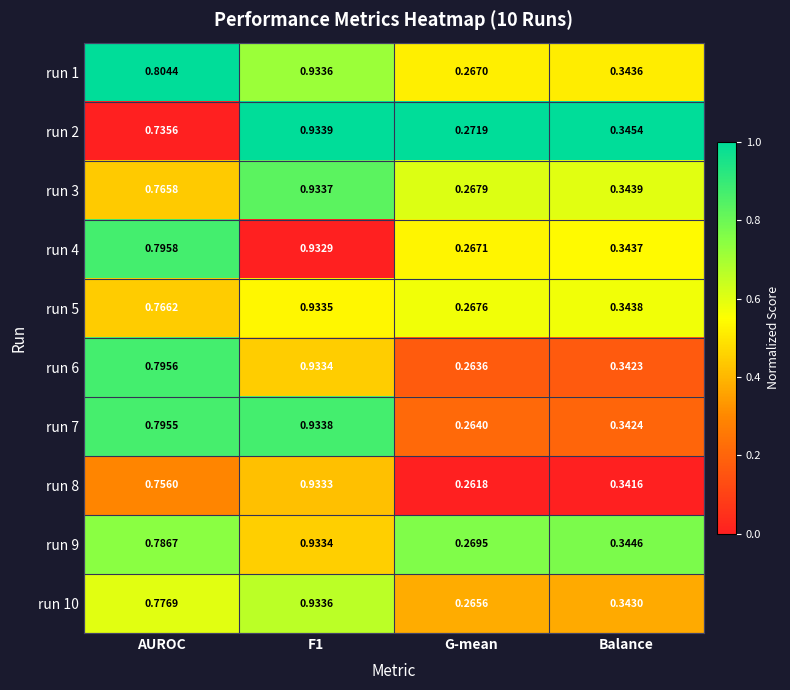

Is the value of run 5 at G-mean greater than the value of run 4 at Balance?

No